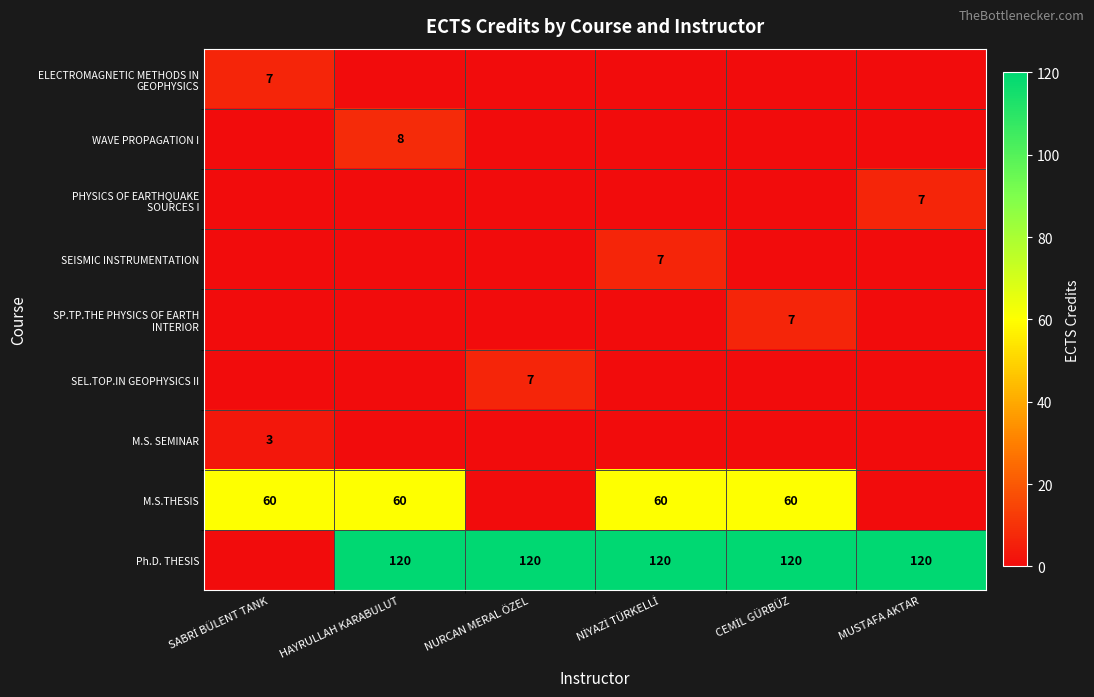

What is the spread (max minus min) of values at SABRİ BÜLENT TANK?

60